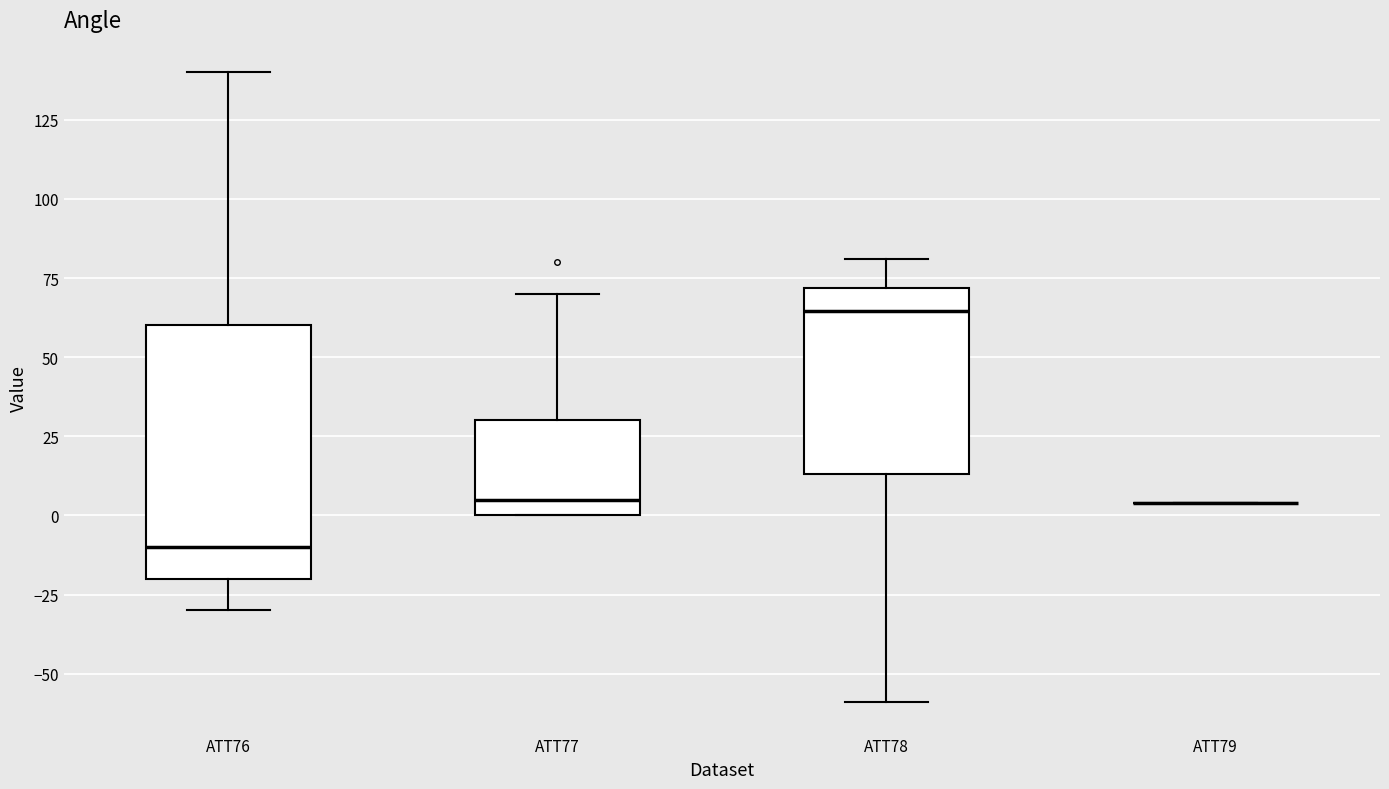

Comparing the boxes themselves (not the whiskers), which one is the tallest?

ATT76